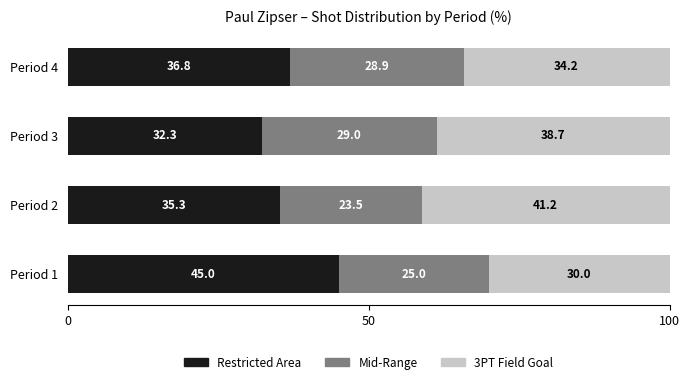

List the labels in order of Restricted Area value, smallest first.

Period 3, Period 2, Period 4, Period 1